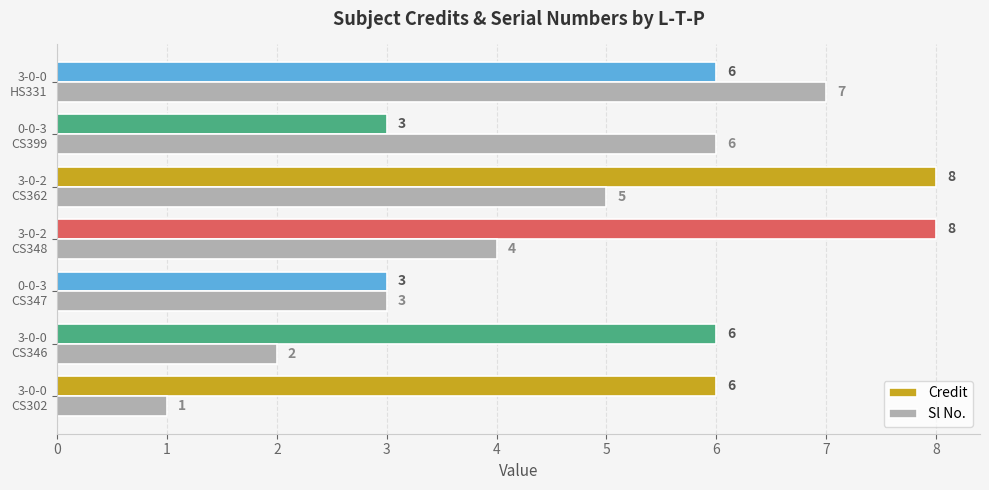

What is the difference between the second highest and minimum values in the Sl No. series?

5